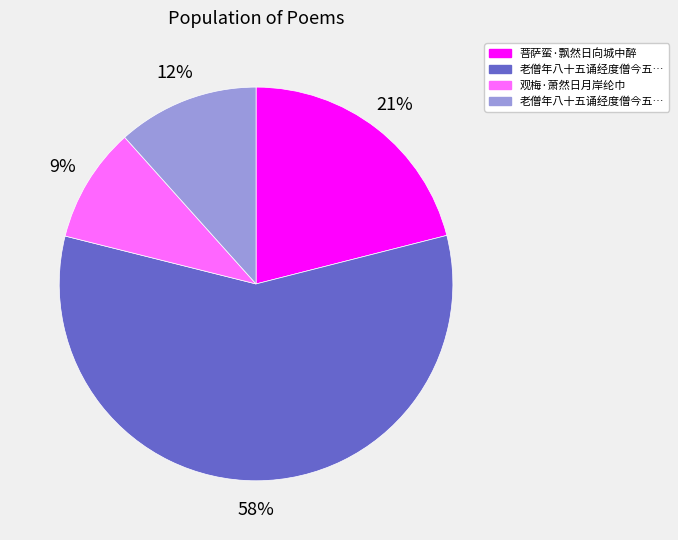

To the nearest percent, what is the average slice percentage?

25%